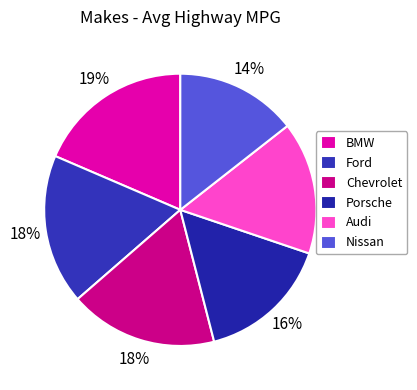

Is it true that Audi is 7% of the pie?

False